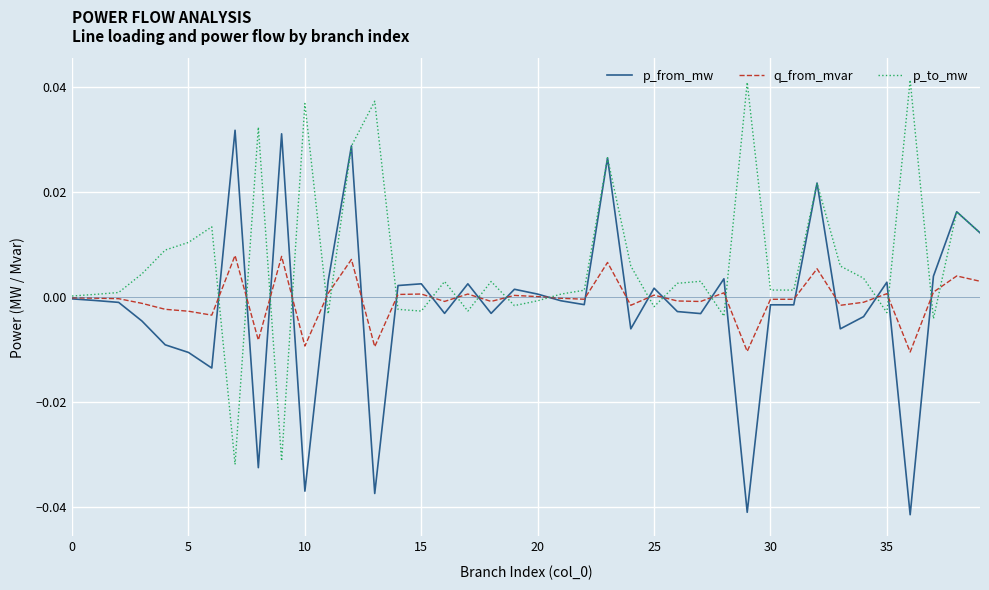

List the series in order of their peak value, lowest first.

q_from_mvar, p_from_mw, p_to_mw